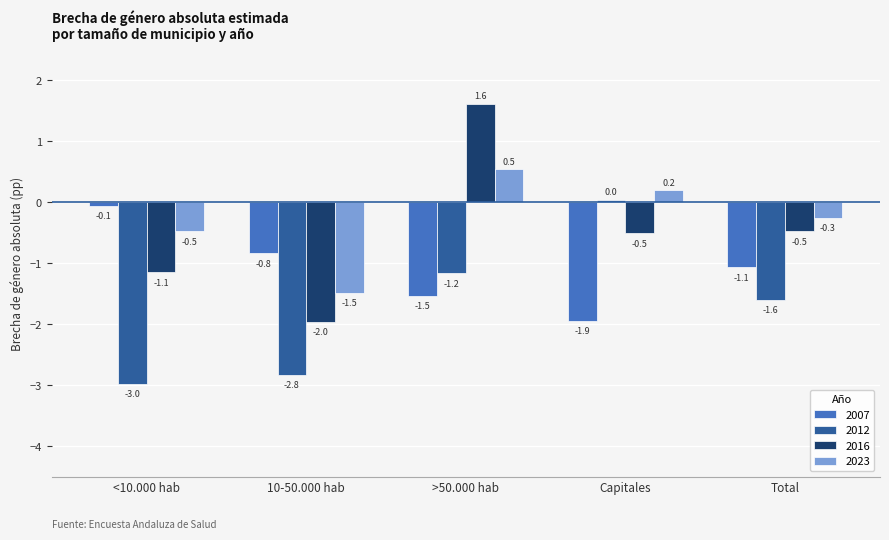

Does the chart contain stacked bars?

No